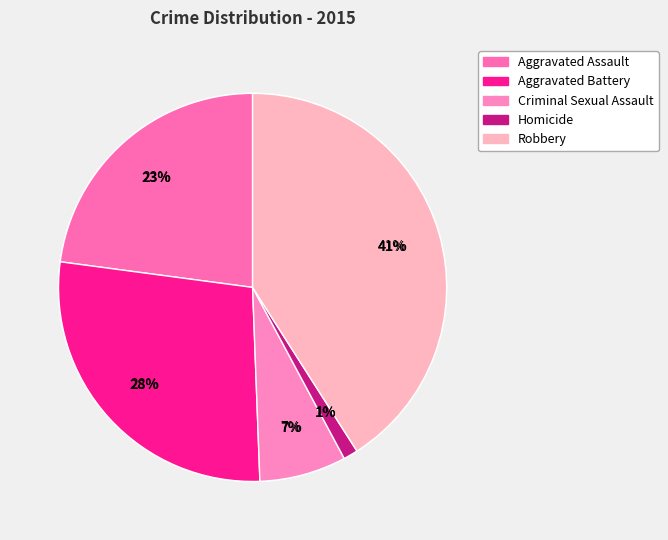

Is Aggravated Battery the majority of the pie?

No